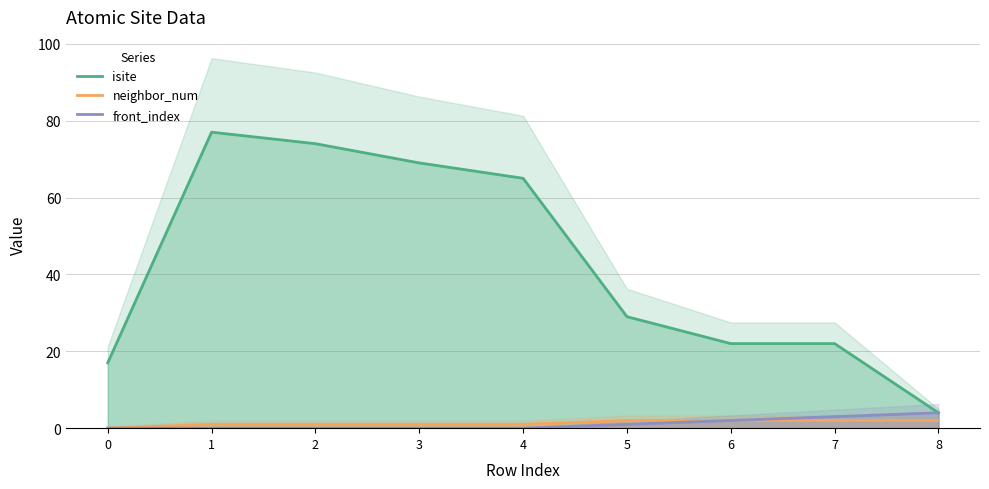

How many distinct data groups are displayed?

3